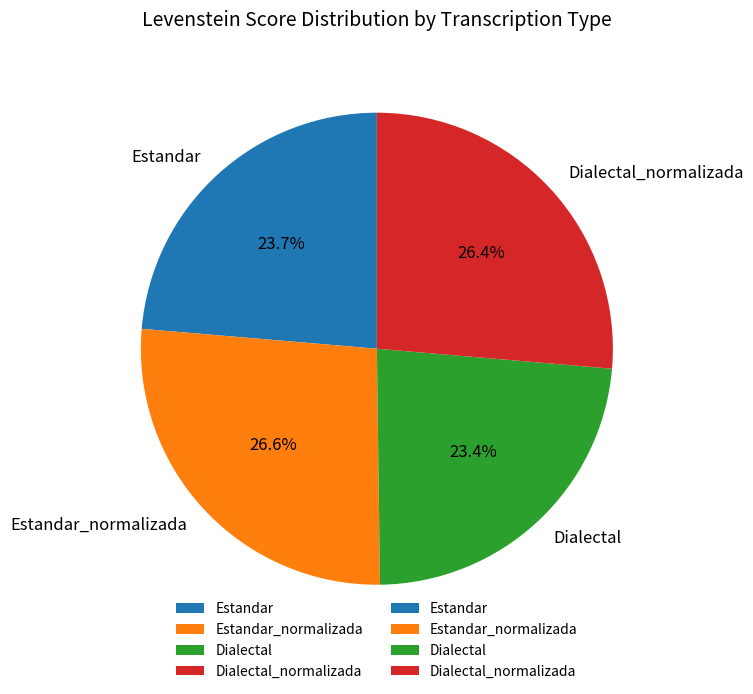

How many segments does this pie chart have?

4